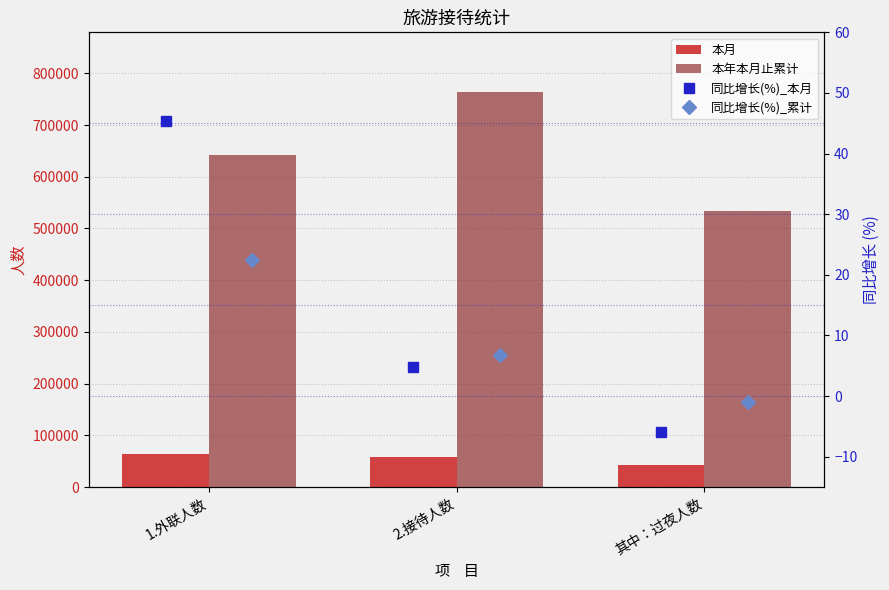

What is the label of the 2nd bar from the left?

2.接待人数